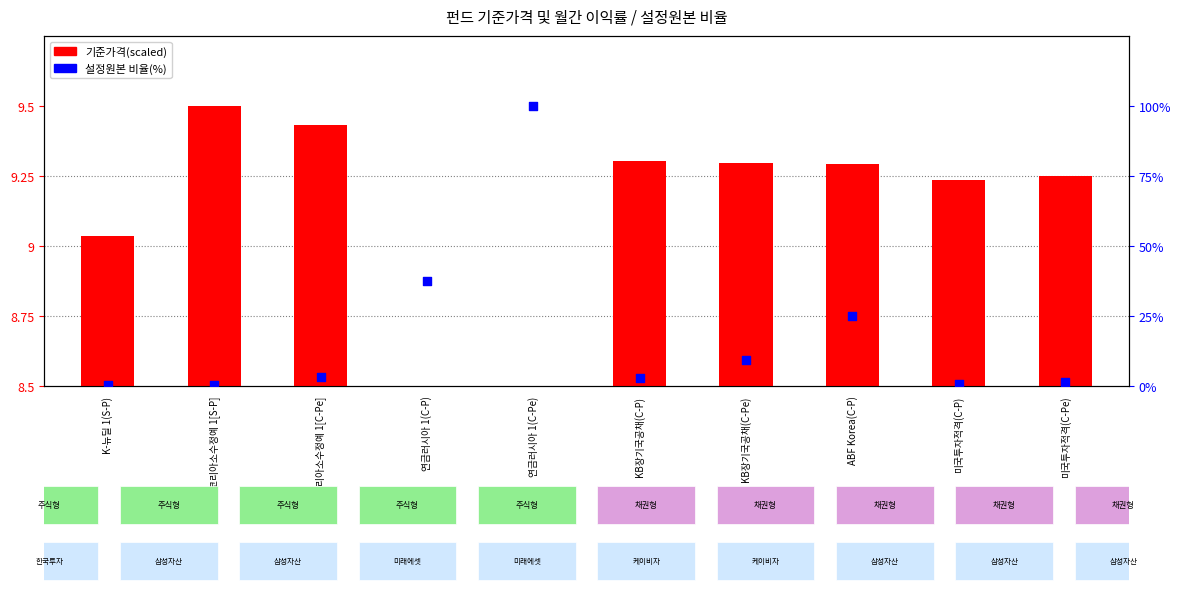

Which series contains the highest Y value?

설정원본 비율(%)